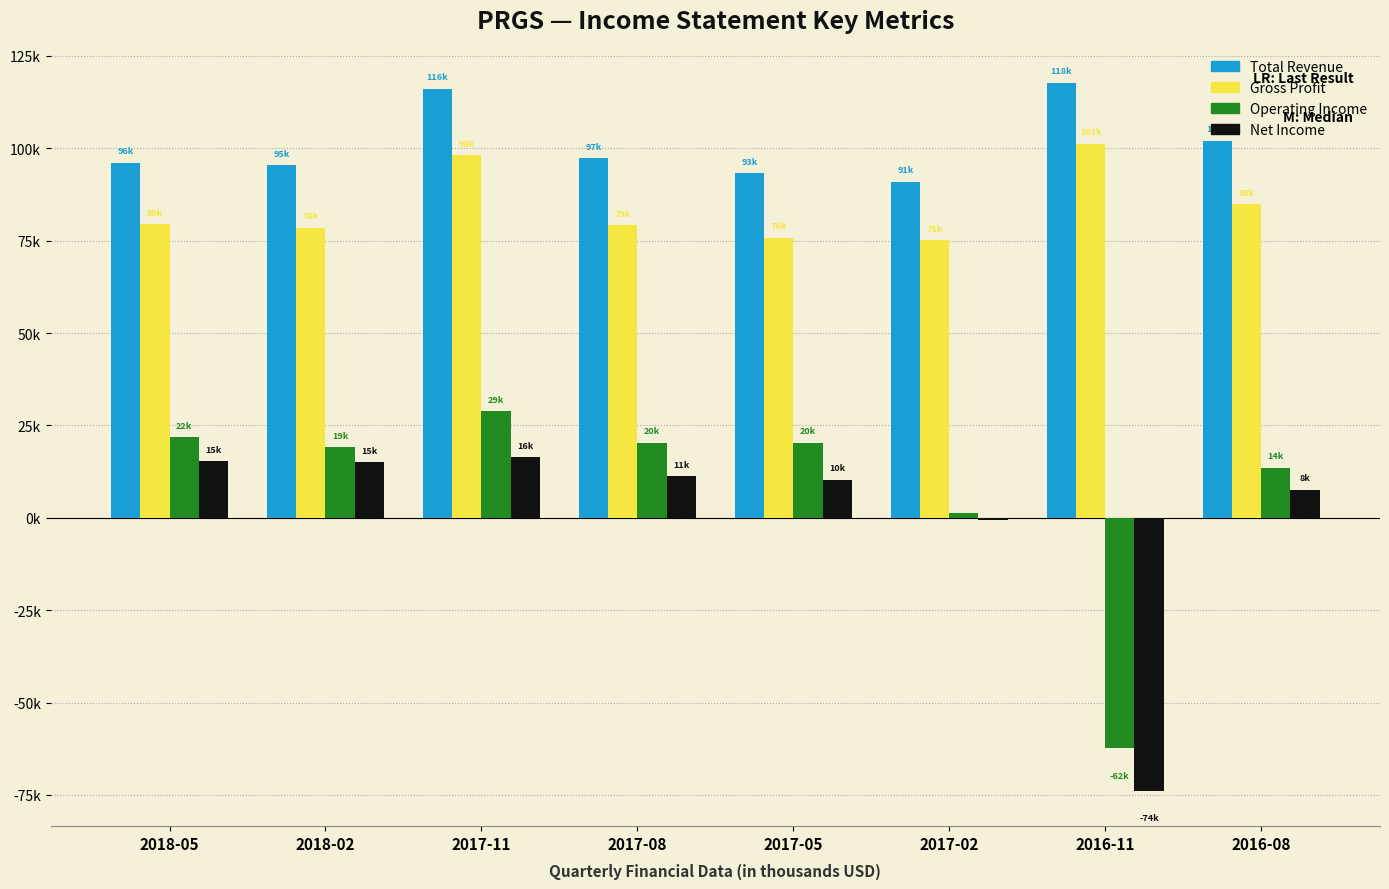

Does the chart contain stacked bars?

No